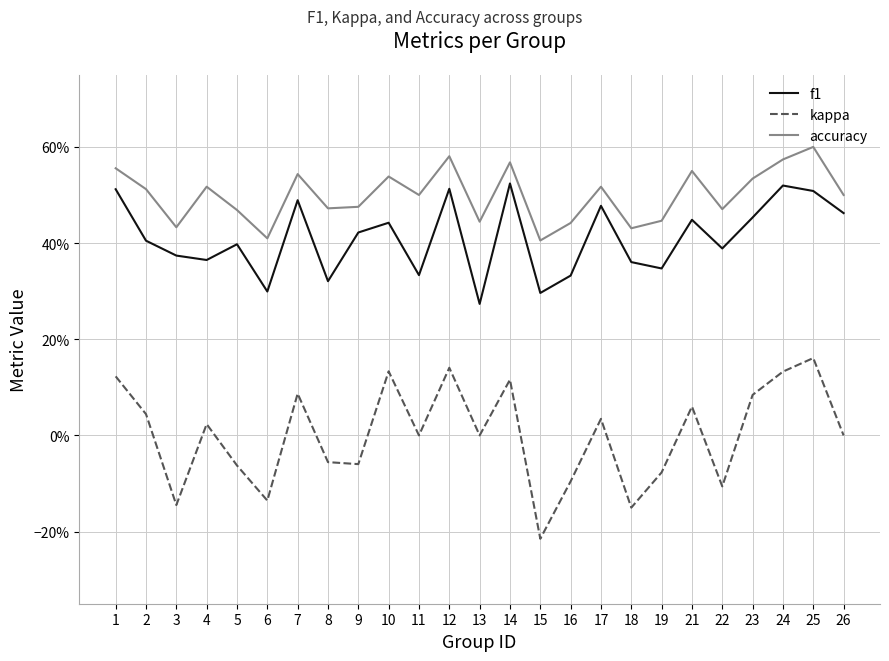

Reading left to right, extract all data points from this chart.

f1: 1=0.5	2=0.4	3=0.4	4=0.4	5=0.4	6=0.3	7=0.5	8=0.3	9=0.4	10=0.4	11=0.3	12=0.5	13=0.3	14=0.5	15=0.3	16=0.3	17=0.5	18=0.4	19=0.3	21=0.4	22=0.4	23=0.5	24=0.5	25=0.5	26=0.5
kappa: 1=0.1	2=0.0	3=-0.1	4=0.0	5=-0.1	6=-0.1	7=0.1	8=-0.1	9=-0.1	10=0.1	11=0.0	12=0.1	13=0.0	14=0.1	15=-0.2	16=-0.1	17=0.0	18=-0.2	19=-0.1	21=0.1	22=-0.1	23=0.1	24=0.1	25=0.2	26=0.0
accuracy: 1=0.6	2=0.5	3=0.4	4=0.5	5=0.5	6=0.4	7=0.5	8=0.5	9=0.5	10=0.5	11=0.5	12=0.6	13=0.4	14=0.6	15=0.4	16=0.4	17=0.5	18=0.4	19=0.4	21=0.6	22=0.5	23=0.5	24=0.6	25=0.6	26=0.5